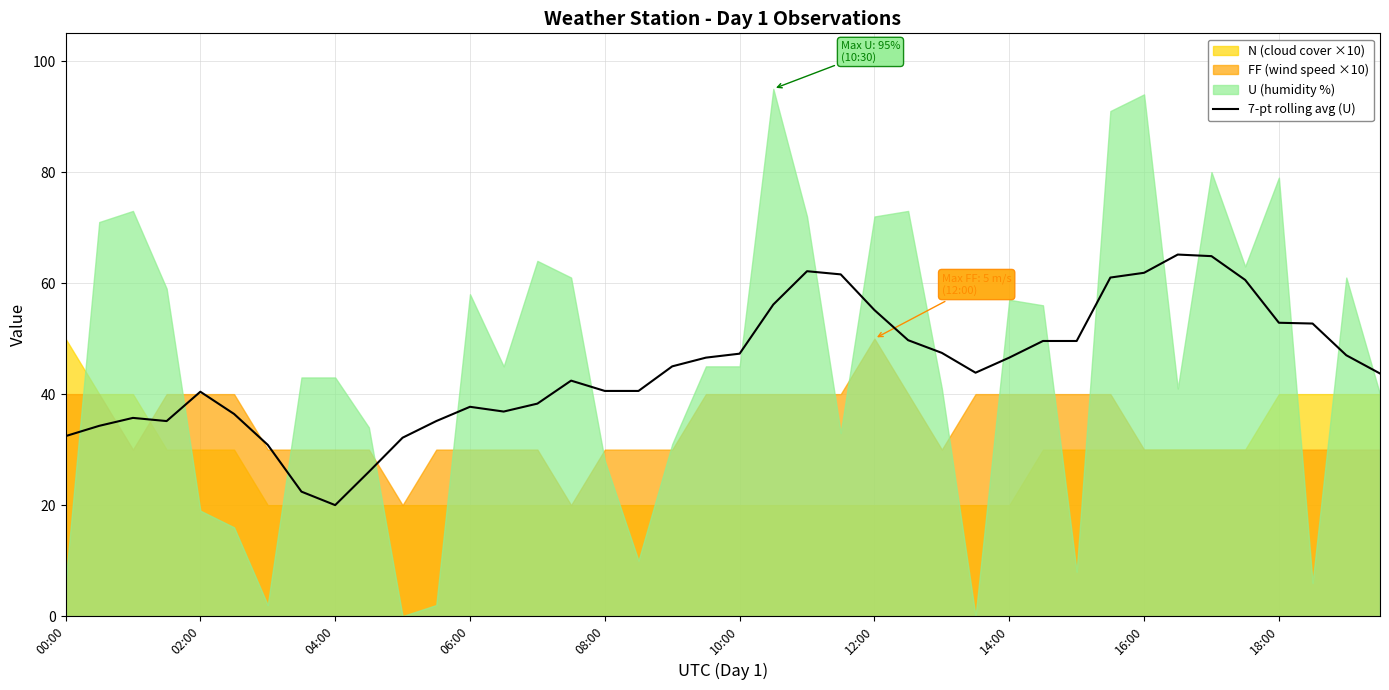

What is the approximate value at 22?

62.1